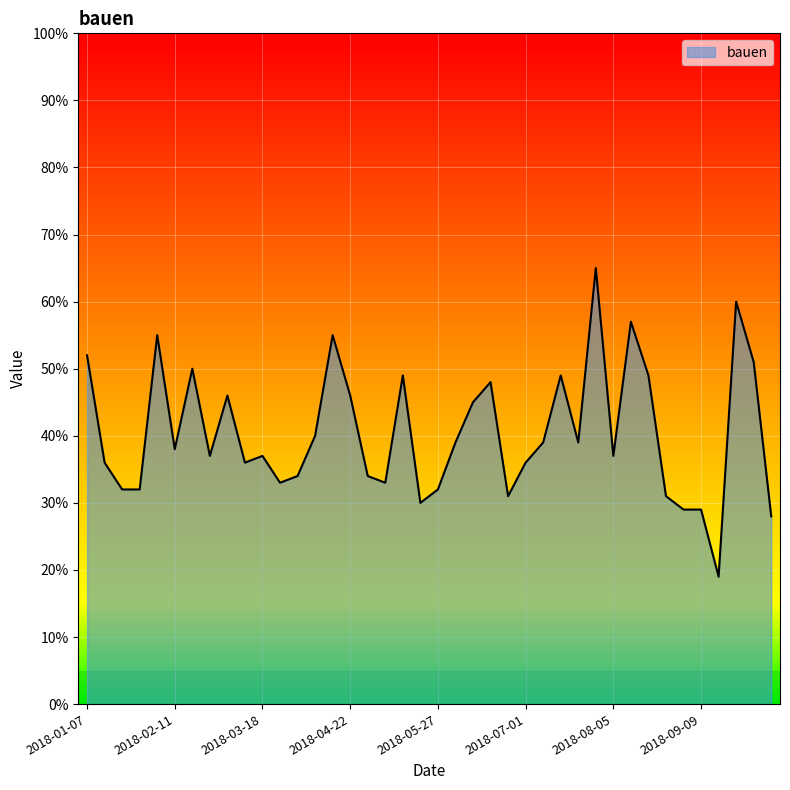

Count the number of categories in the chart.

40